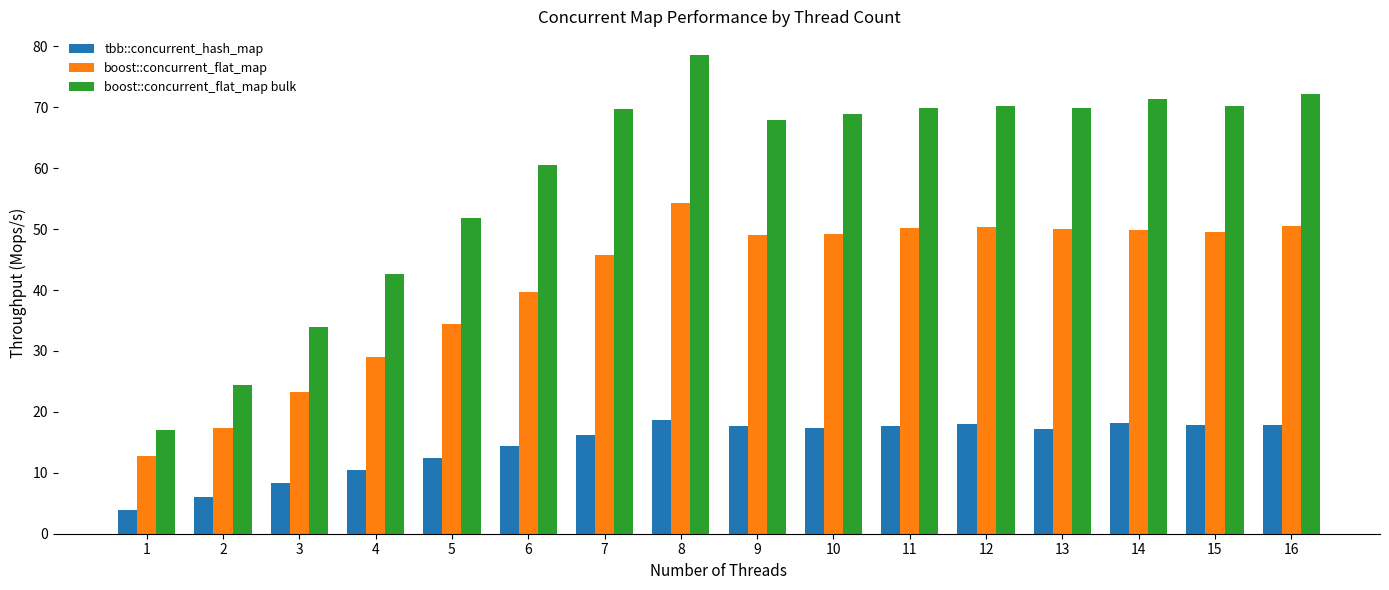

Which series has the largest total across all categories?

boost::concurrent_flat_map bulk